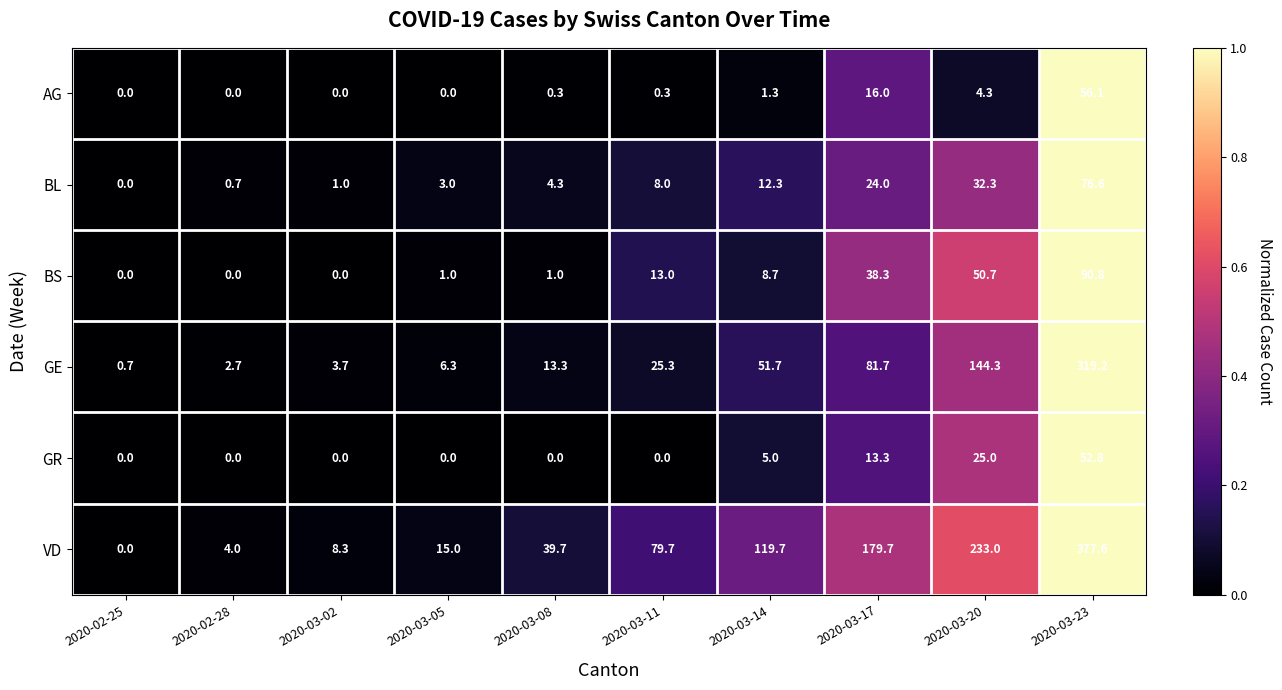

At which category is the sum across all series the highest?

2020-03-23